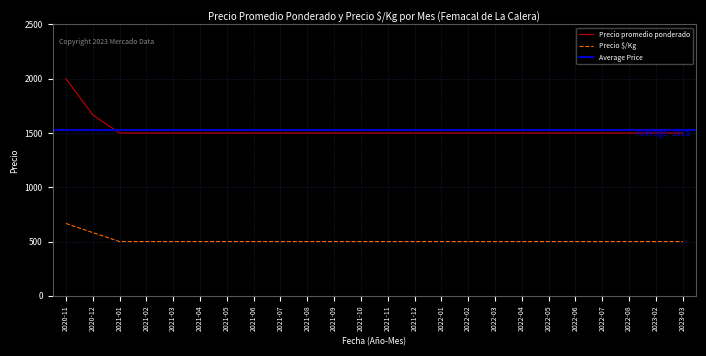

What is the label of the 24th point from the left?

2023-03